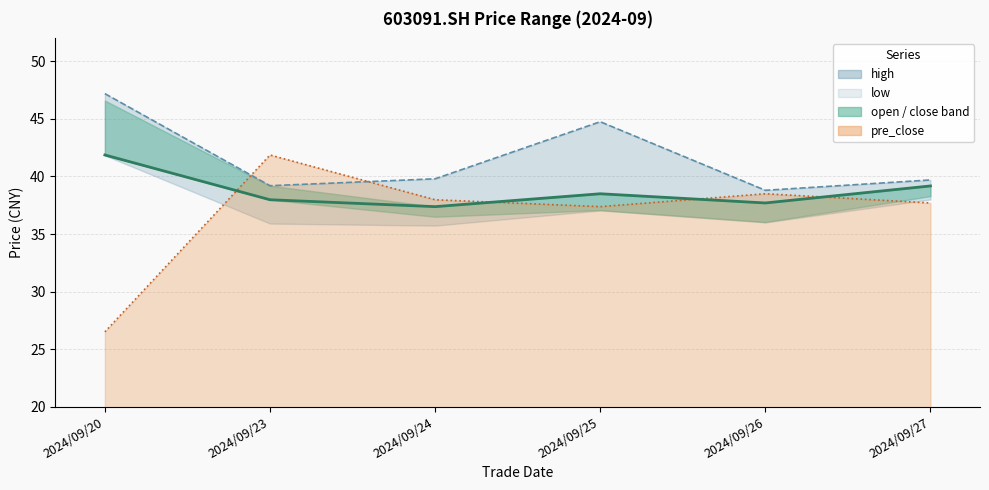

At which category does the chart reach its peak across all series?

2024/09/20